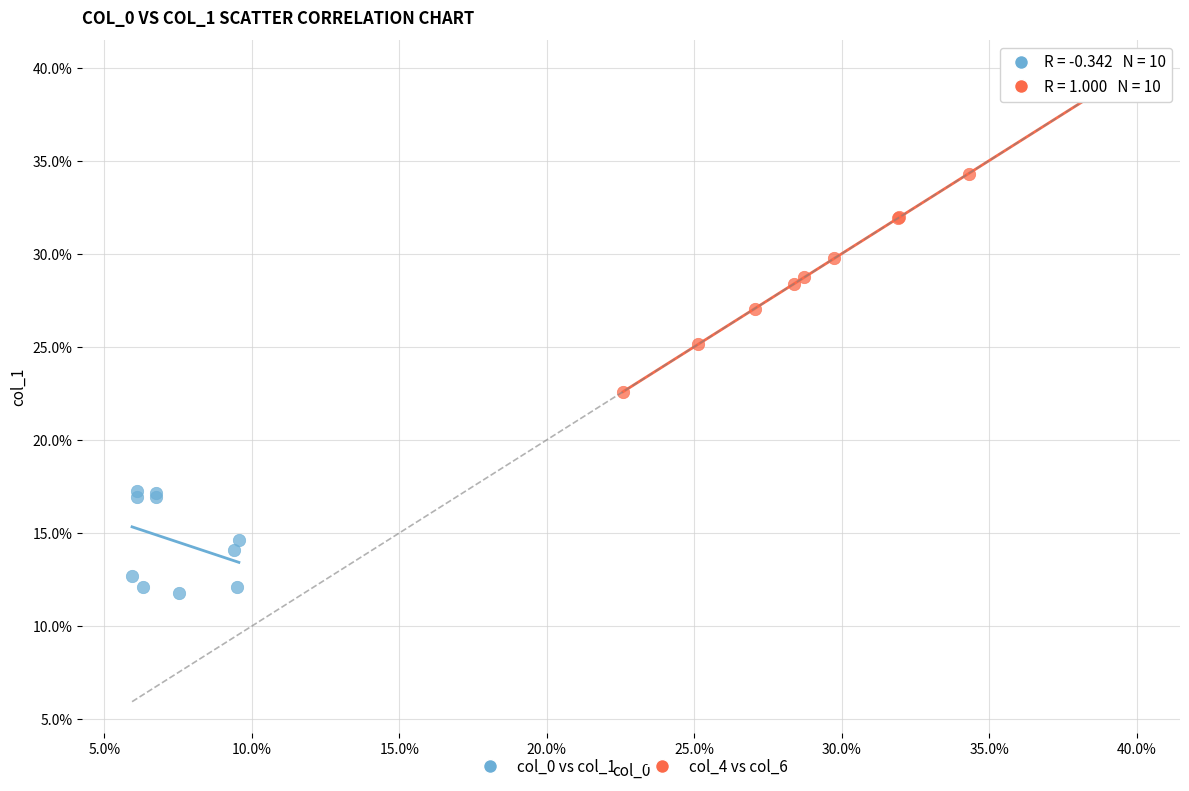

What are all the series names shown in the legend?

col_0 vs col_1, col_4 vs col_6